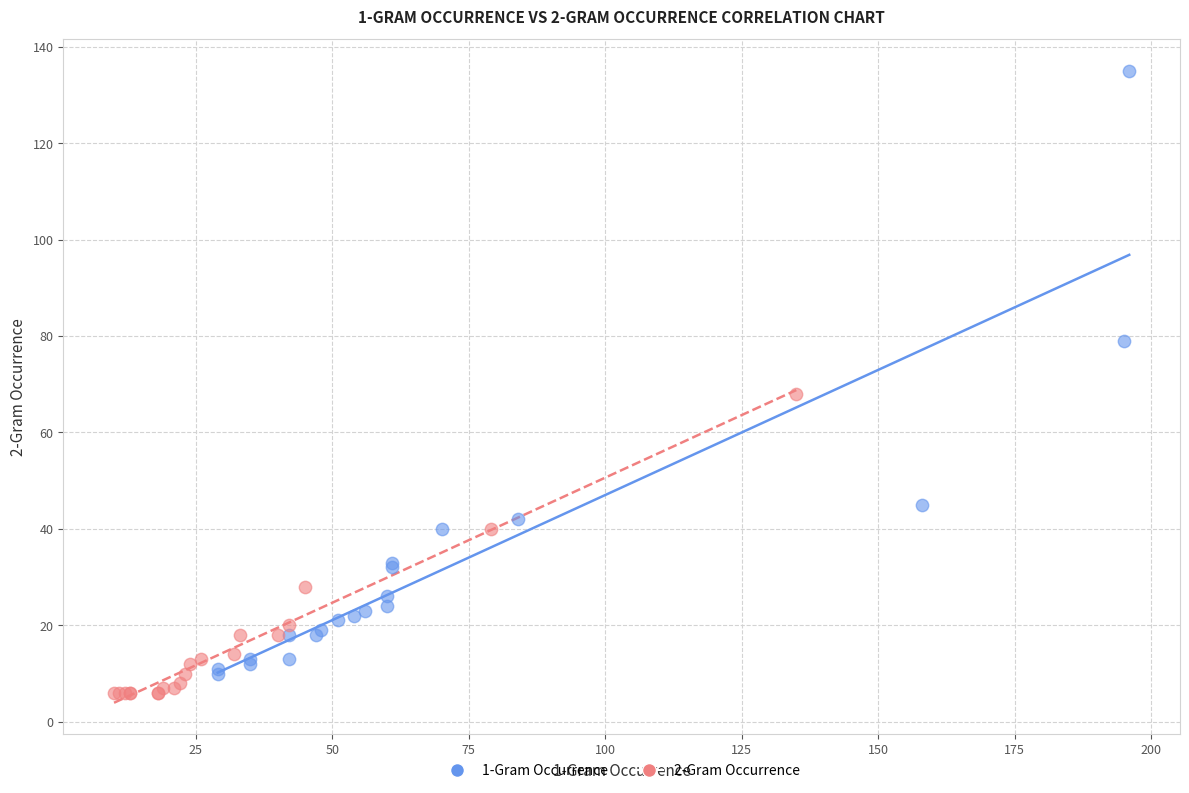

Which series reaches the maximum Y coordinate?

1-Gram Occurrence